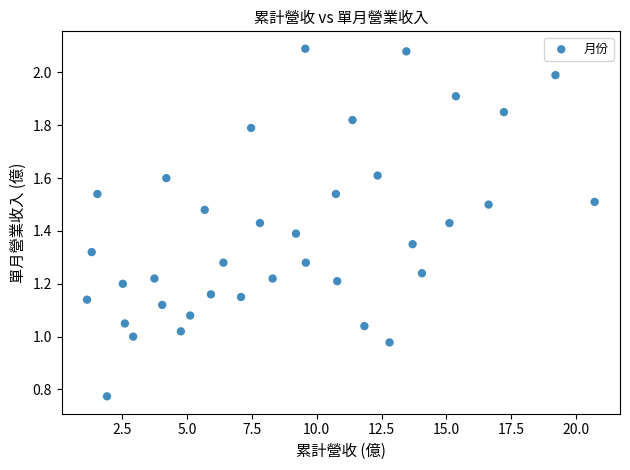

What is the range of X values (max minus min)?

19.6